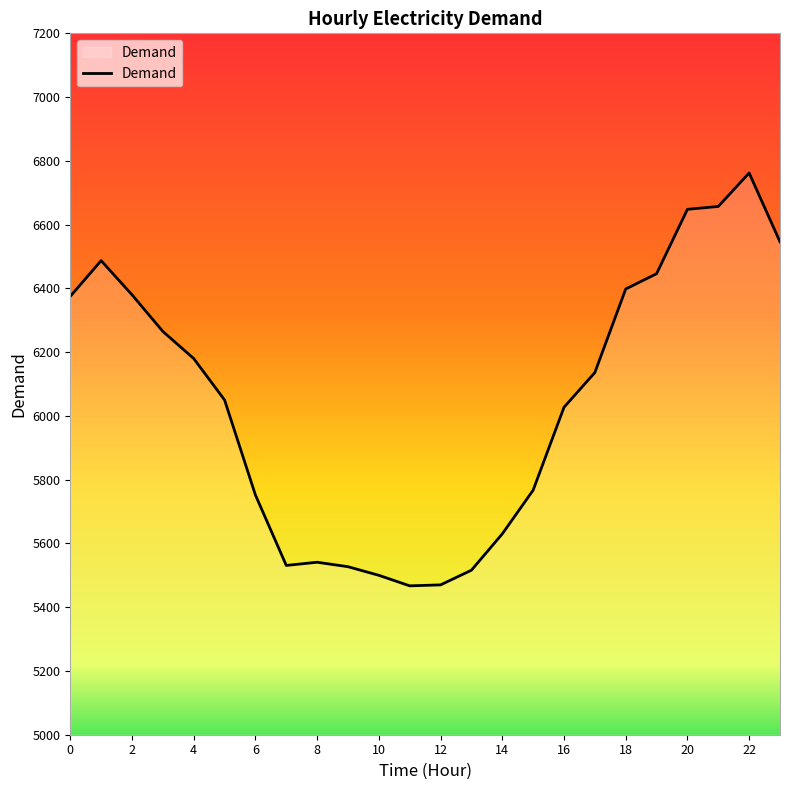

What is the minimum value shown in the chart?

5467